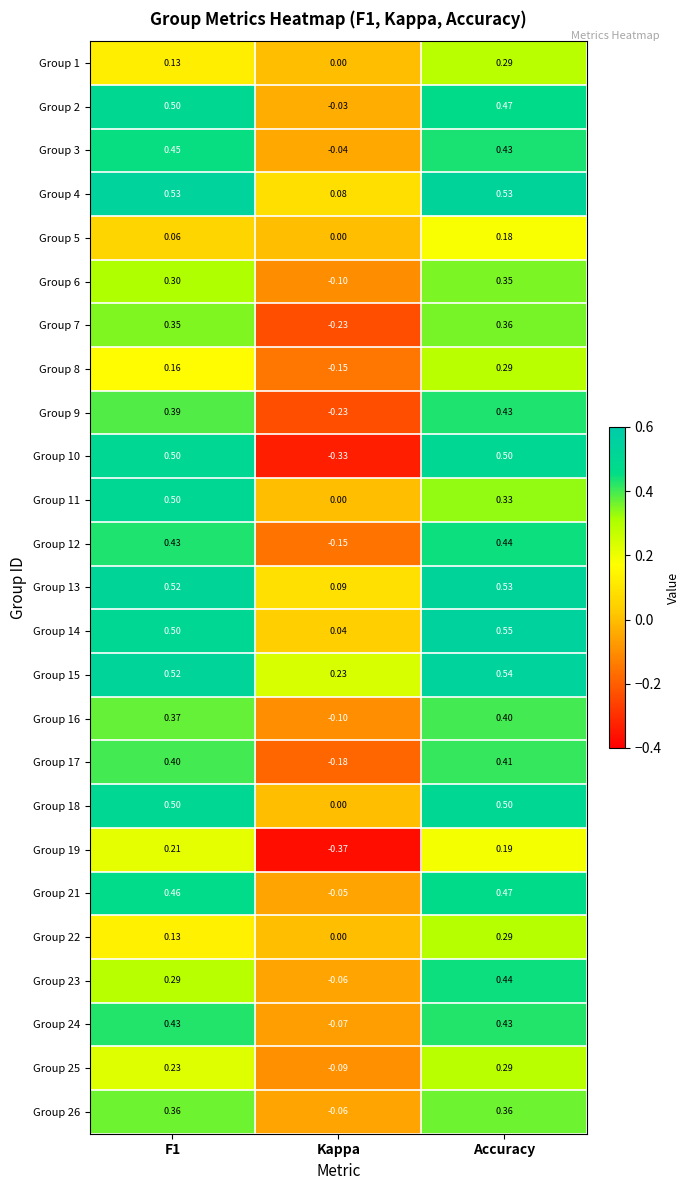

At which category is the sum across all series the highest?

Accuracy